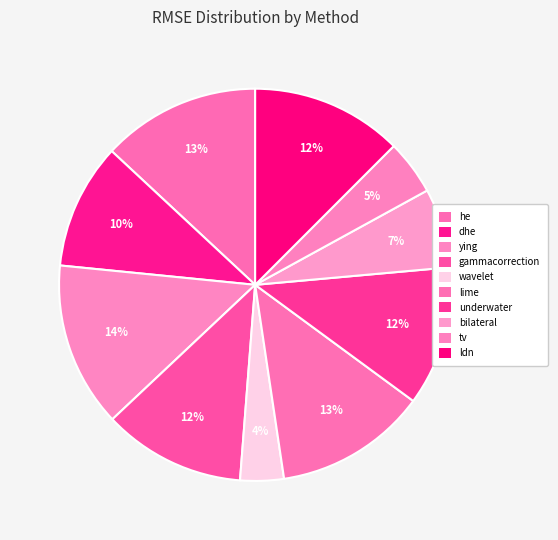

How many slices are in this pie chart?

10